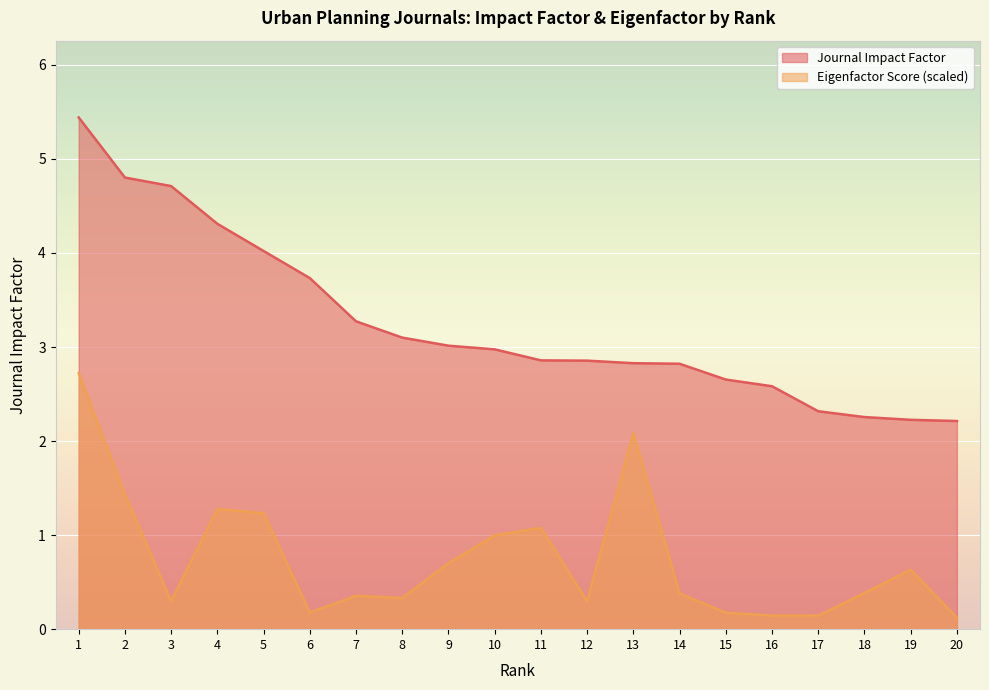

What is the difference between the Eigenfactor Score values at 10 and 3?

0.7